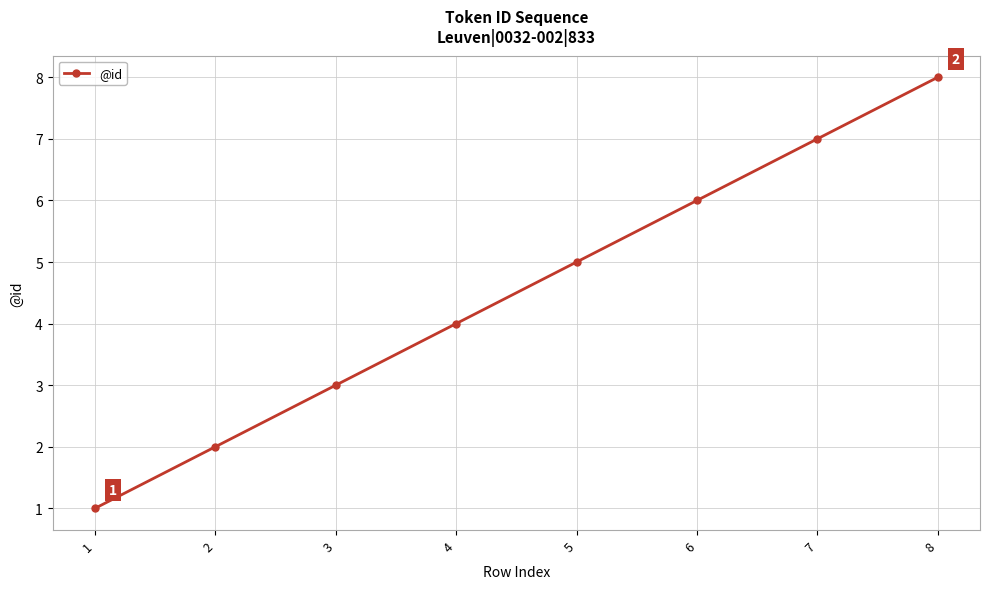

What is the greatest value displayed?

8